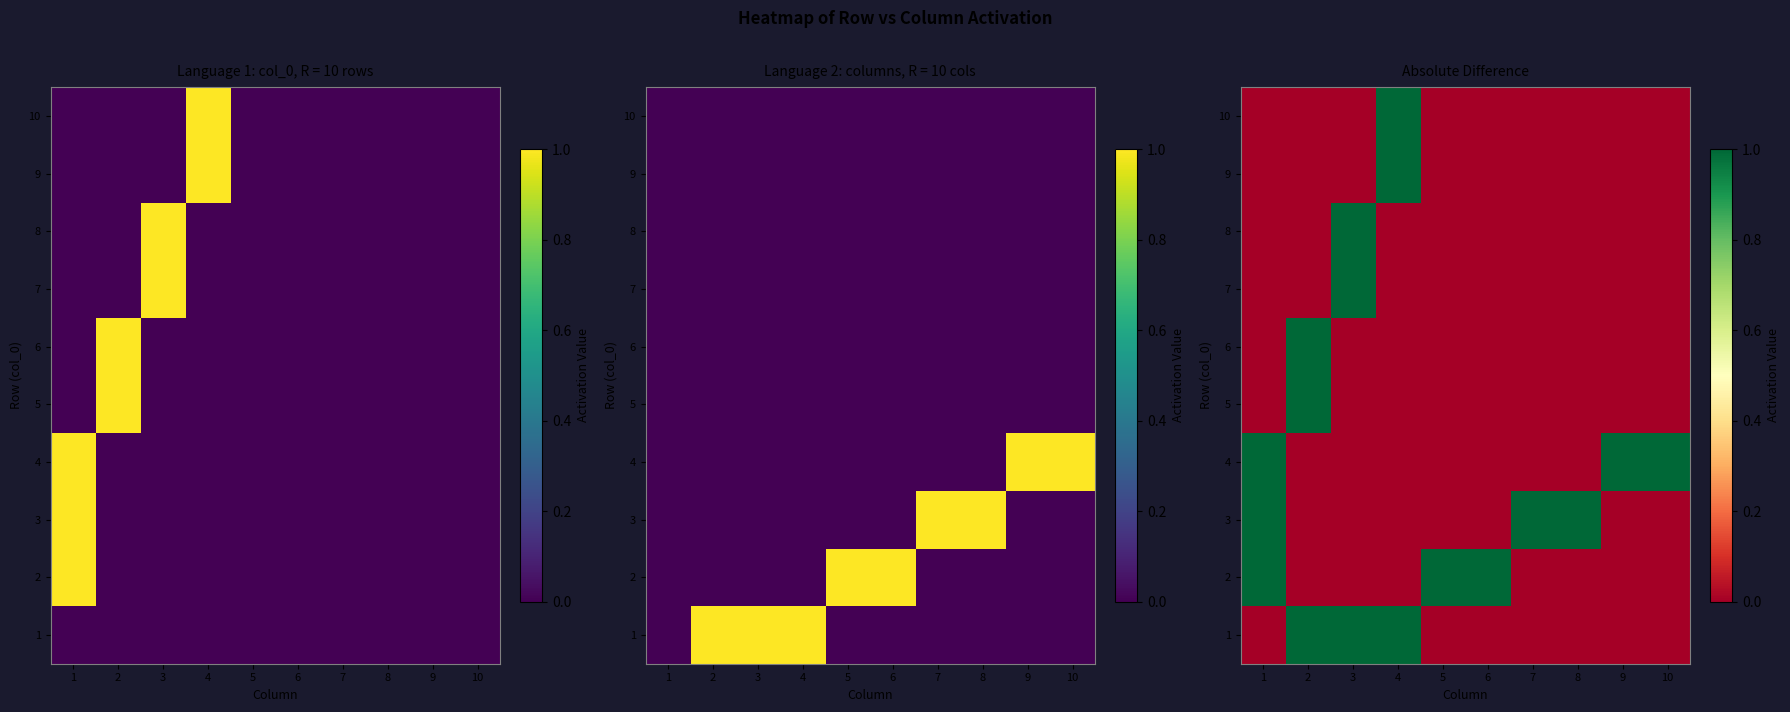

What is the spread (max minus min) of values at 6?

1